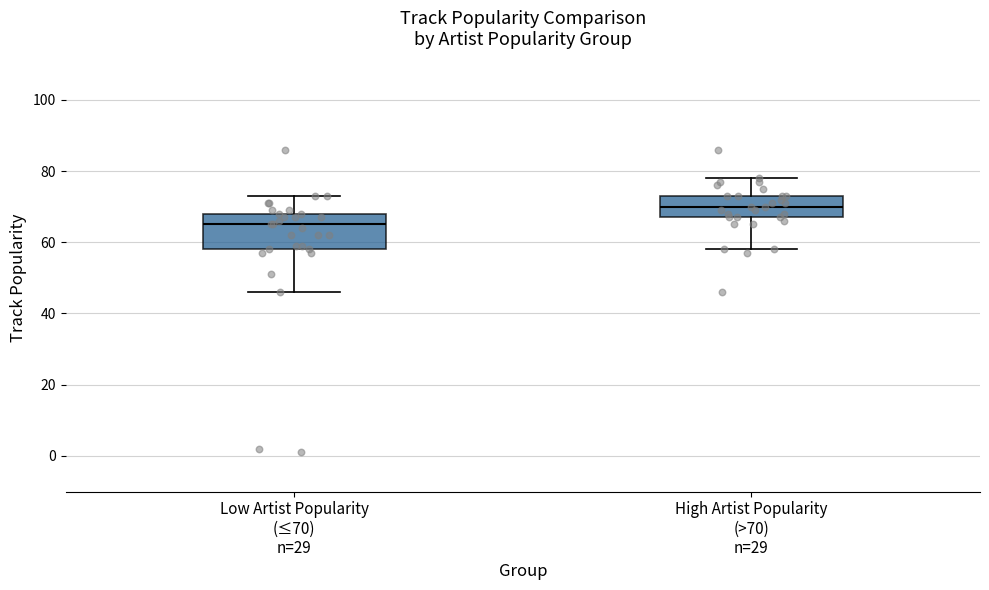

Where is the lower edge of the box for High Artist Popularity (>70) n=29 on the y-axis? The values are not printed on the chart, so give them approximately, as read against the axis.

68